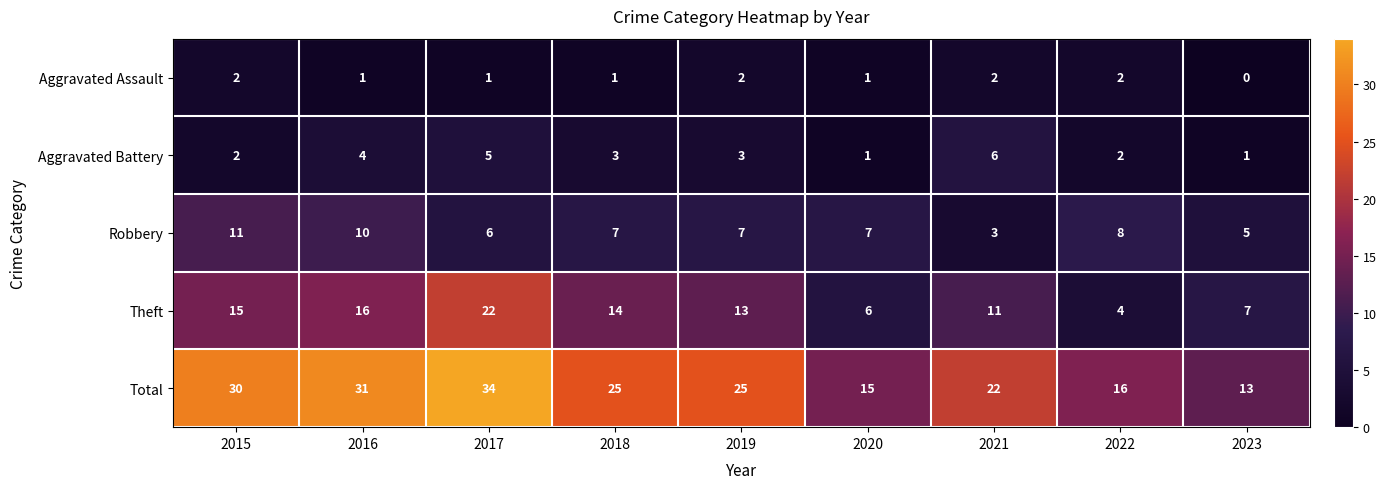

What is the sum of all Aggravated Assault values?

12